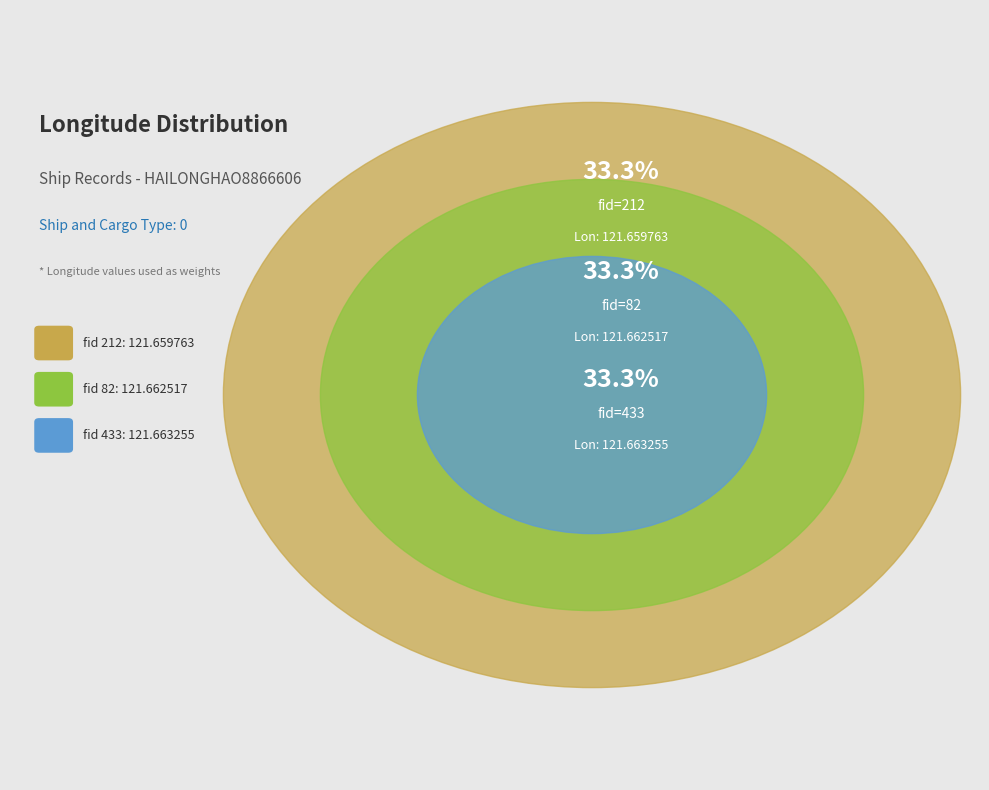

What is the ratio of the value at 433 to the value at 212?

1.0